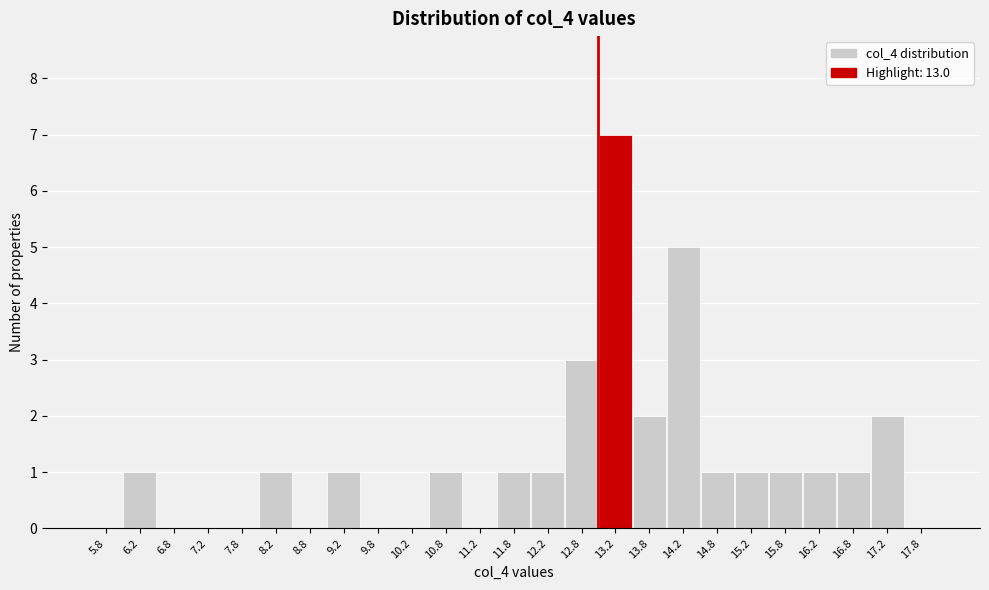

Reading left to right, list every bar in this chart as the range it spans on the x-axis followed by its height. The values are not printed on the chart, so give them approximately, as read against the axis.

5.5 to 6.0: 0
6.0 to 6.5: 1
6.5 to 7.0: 0
7.0 to 7.5: 0
7.5 to 8.0: 0
8.0 to 8.5: 1
8.5 to 9.0: 0
9.0 to 9.5: 1
9.5 to 10.0: 0
10.0 to 10.5: 0
10.5 to 11.0: 1
11.0 to 11.5: 0
11.5 to 12.0: 1
12.0 to 12.5: 1
12.5 to 13.0: 3
13.0 to 13.5: 7
13.5 to 14.0: 2
14.0 to 14.5: 5
14.5 to 15.0: 1
15.0 to 15.5: 1
15.5 to 16.0: 1
16.0 to 16.5: 1
16.5 to 17.0: 1
17.0 to 17.5: 2
17.5 to 18.0: 0